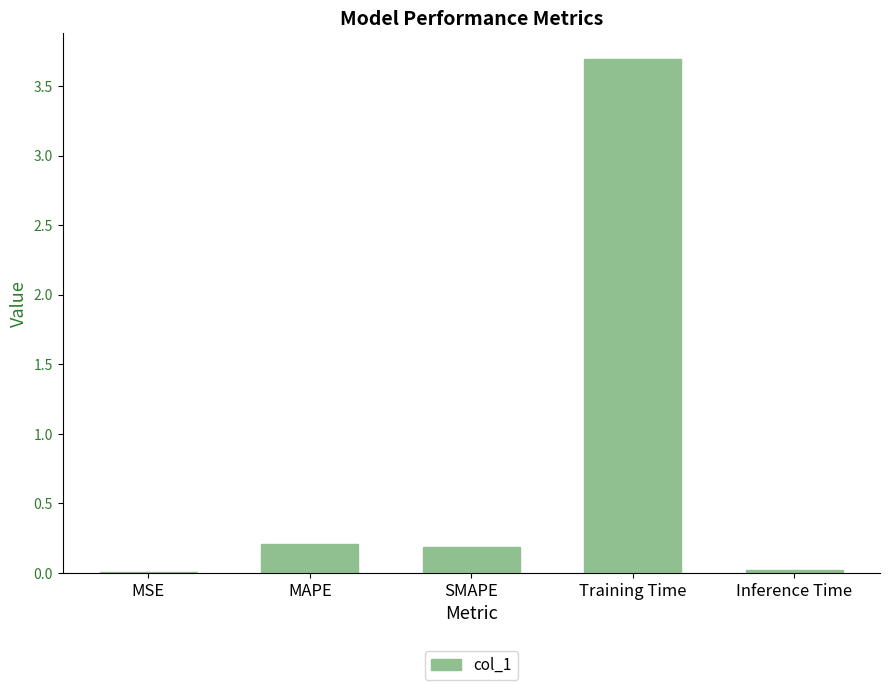

What is the approximate value at Training Time?

3.7